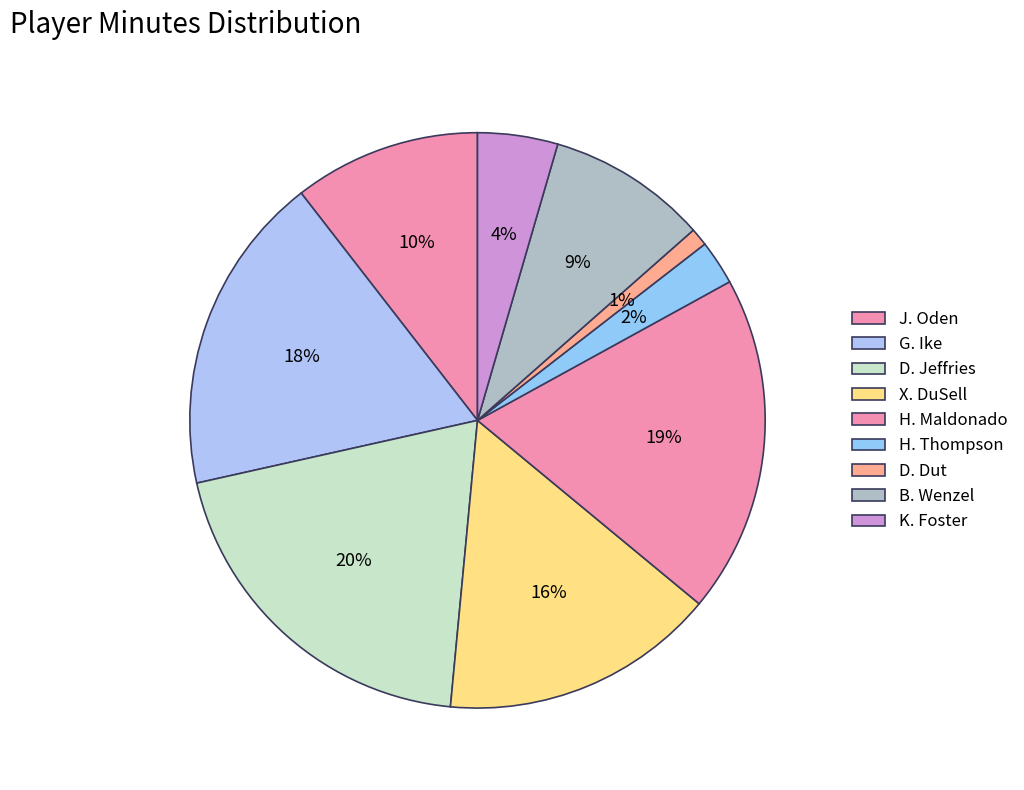

Which category has the smallest portion of the pie?

D. Dut